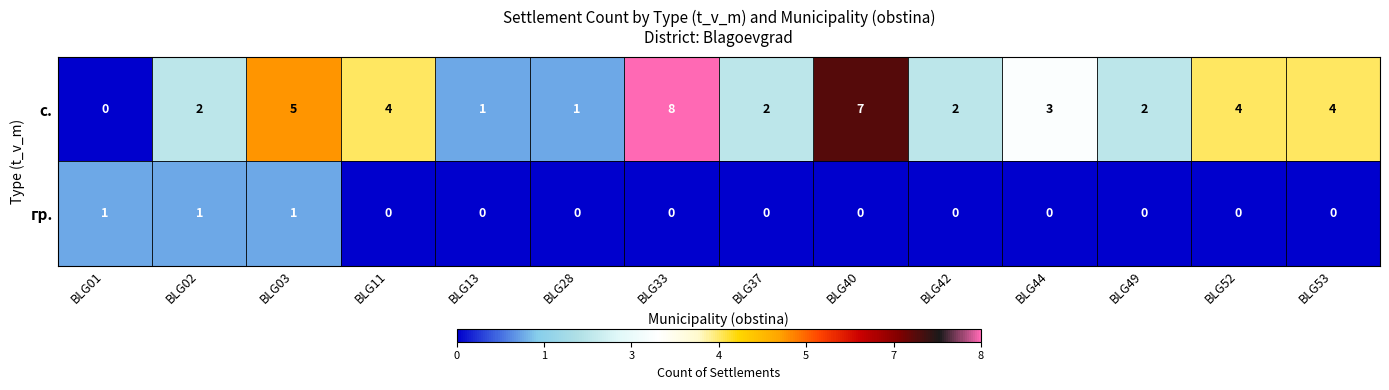

Count the с. values in the range 2 to 4.

8